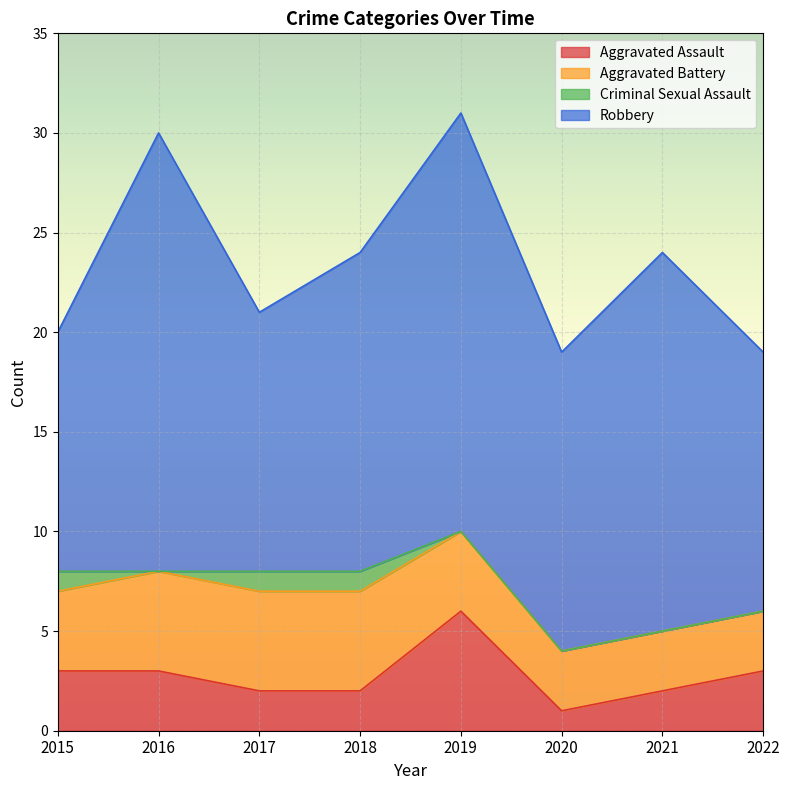

List the series in order of their peak value, highest first.

Robbery, Aggravated Assault, Aggravated Battery, Criminal Sexual Assault